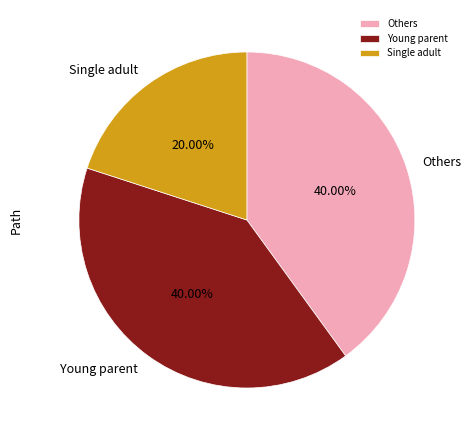

Is there a majority slice in this chart?

No